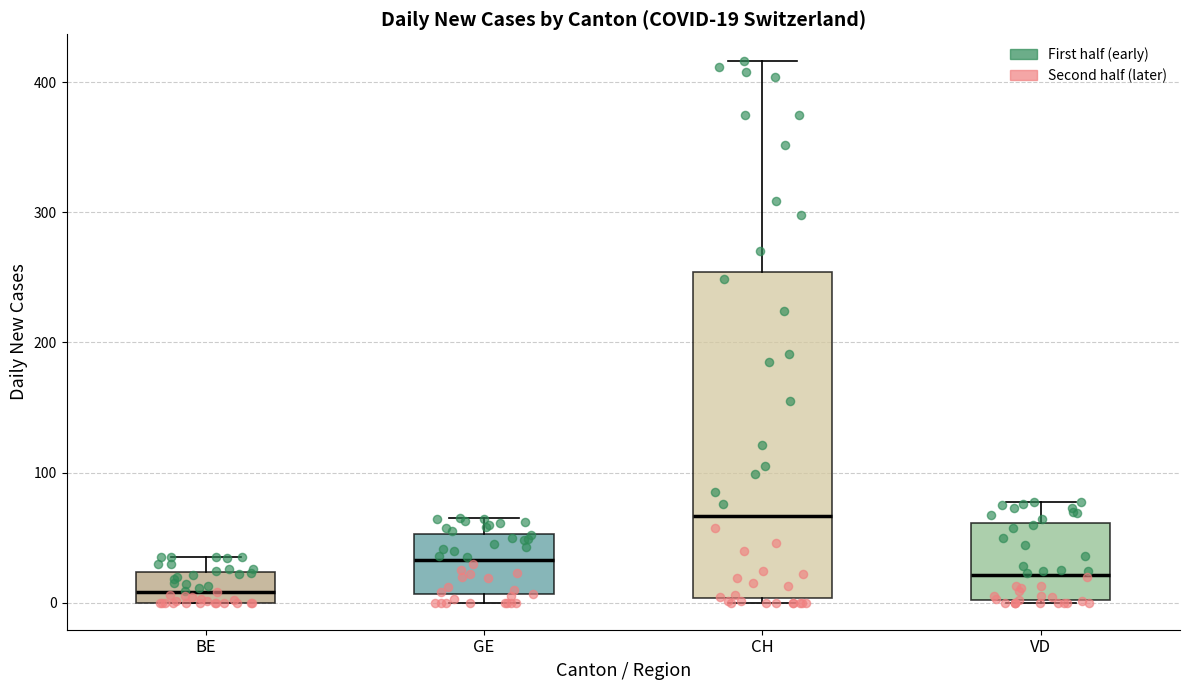

Which box's median line is the lowest?

BE